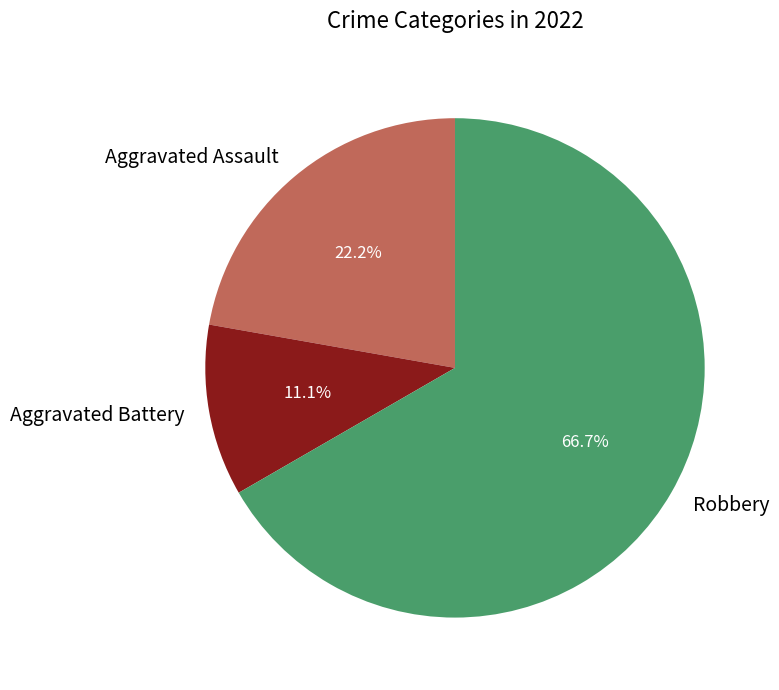

Is there a majority slice in this chart?

Yes